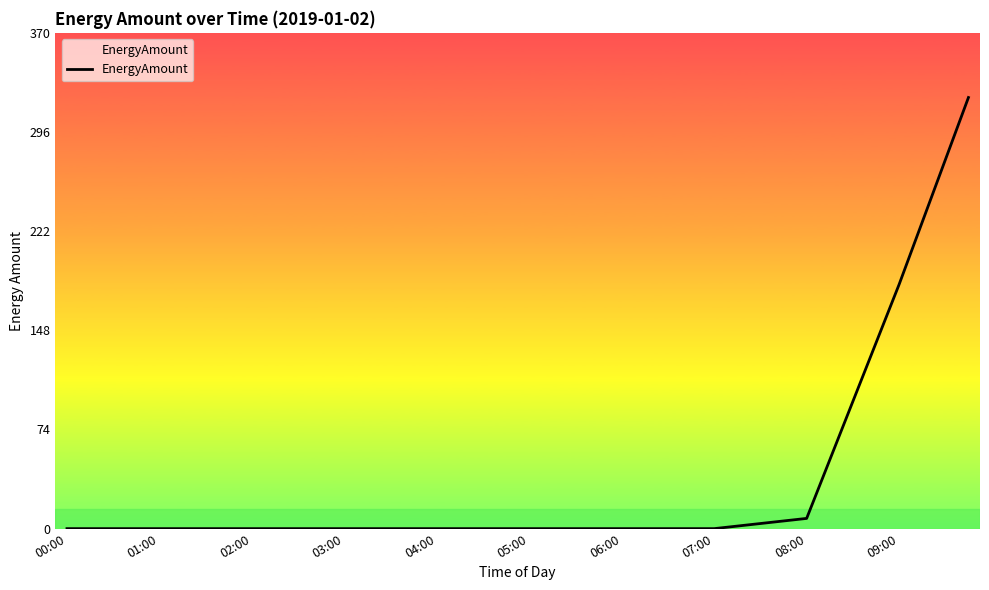

What is the greatest value displayed?

322.1